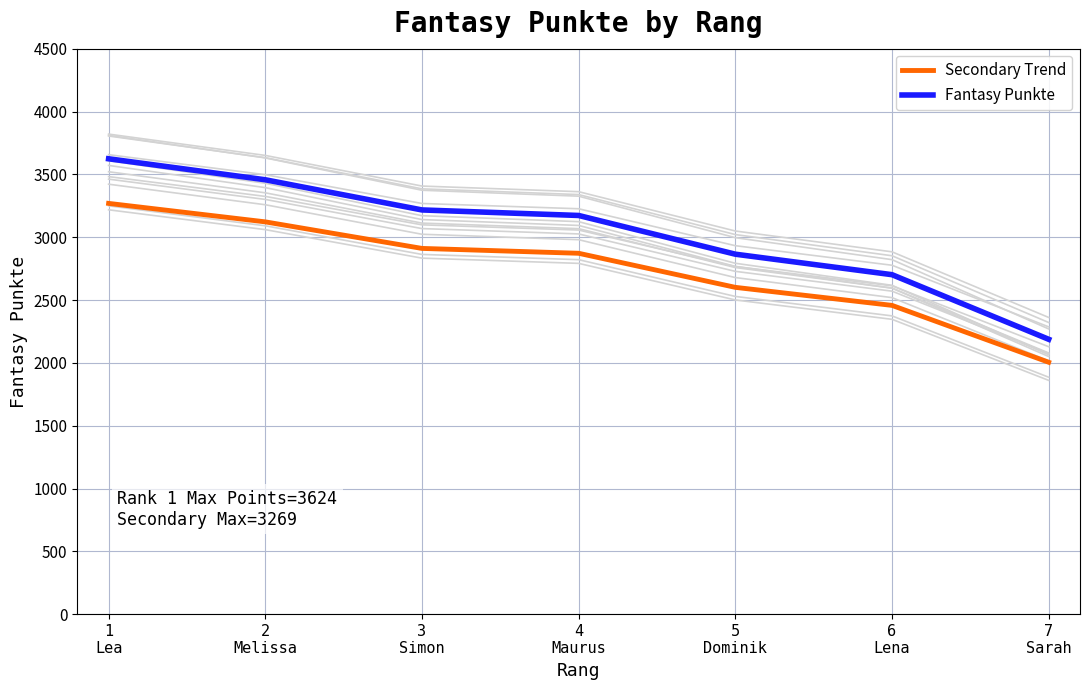

The Fantasy Punkte series shows 2702.0 at 6
Lena. True or false?

True